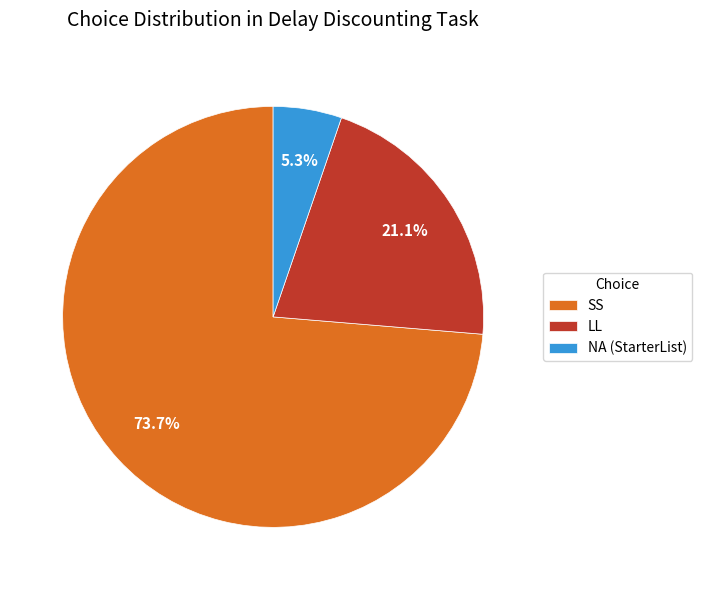

To the nearest percent, what is the average slice percentage?

33%